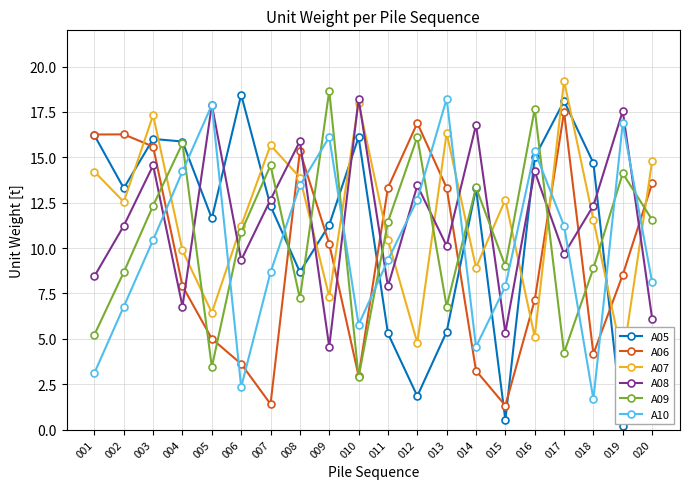

Does the chart have visible grid lines?

Yes